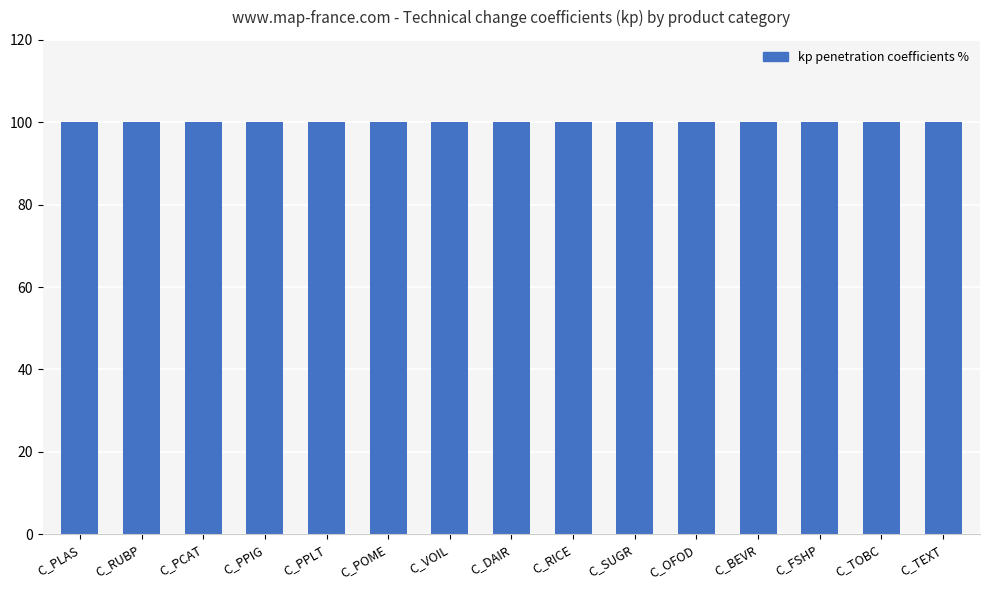

The value of identifier at C_POME is 4. True or false?

False